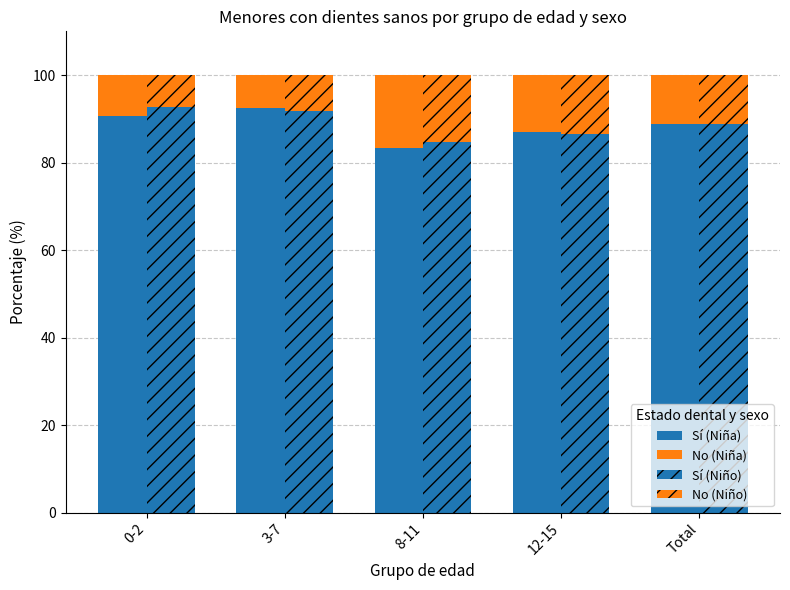

Reading left to right, list all the values displayed in this chart.

Sí (Niña): 0-2=90.7	3-7=92.5	8-11=83.4	12-15=87.0	Total=88.8
No (Niña): 0-2=9.3	3-7=7.5	8-11=16.6	12-15=13.0	Total=11.2
Sí (Niño): 0-2=92.6	3-7=91.8	8-11=84.6	12-15=86.5	Total=88.8
No (Niño): 0-2=7.4	3-7=8.2	8-11=15.4	12-15=13.5	Total=11.2